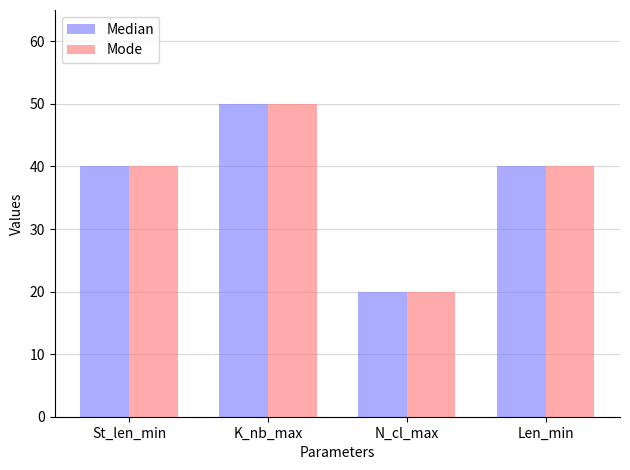

What is the maximum value for Median?

50